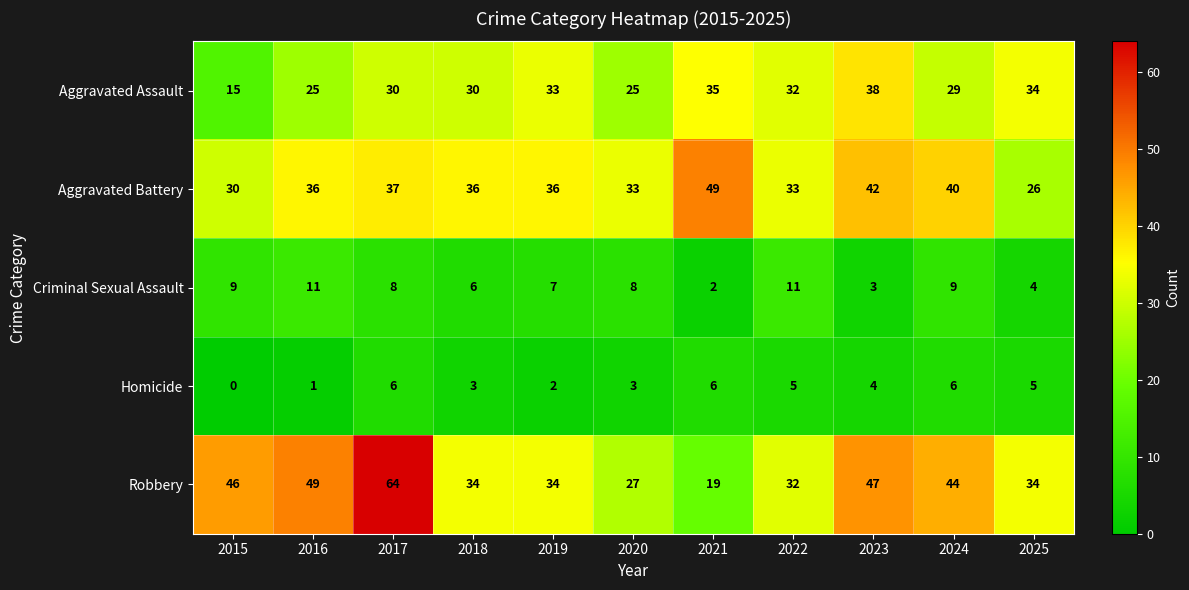

What is the minimum value for Aggravated Assault?

15